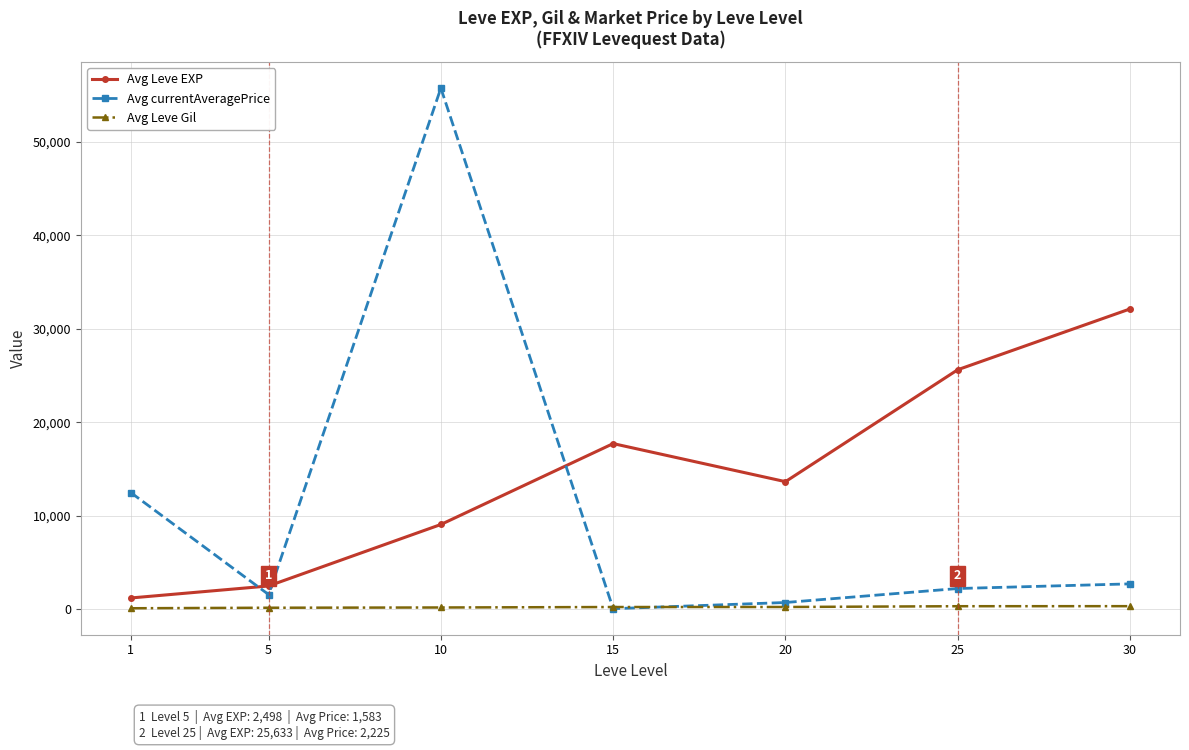

In Avg currentAveragePrice, how many points are higher than both neighbors (excluding endpoints)?

1